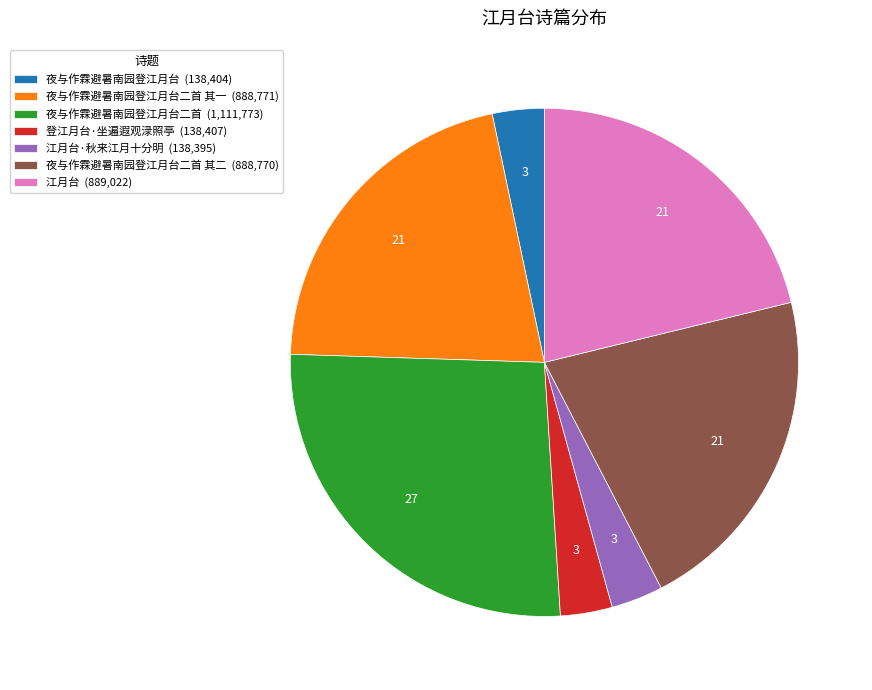

What is the ratio of the value at 夜与作霖避暑南园登江月台 (138,404) to the value at 江月台·秋来江月十分明 (138,395)?

1.0